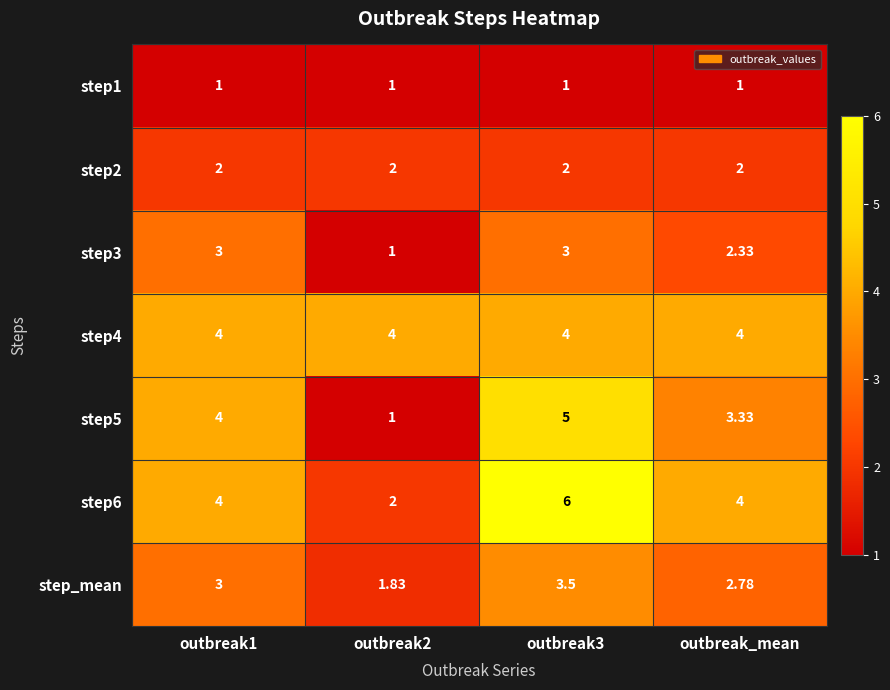

Is the value of step1 at outbreak3 greater than the value of step6 at outbreak1?

No